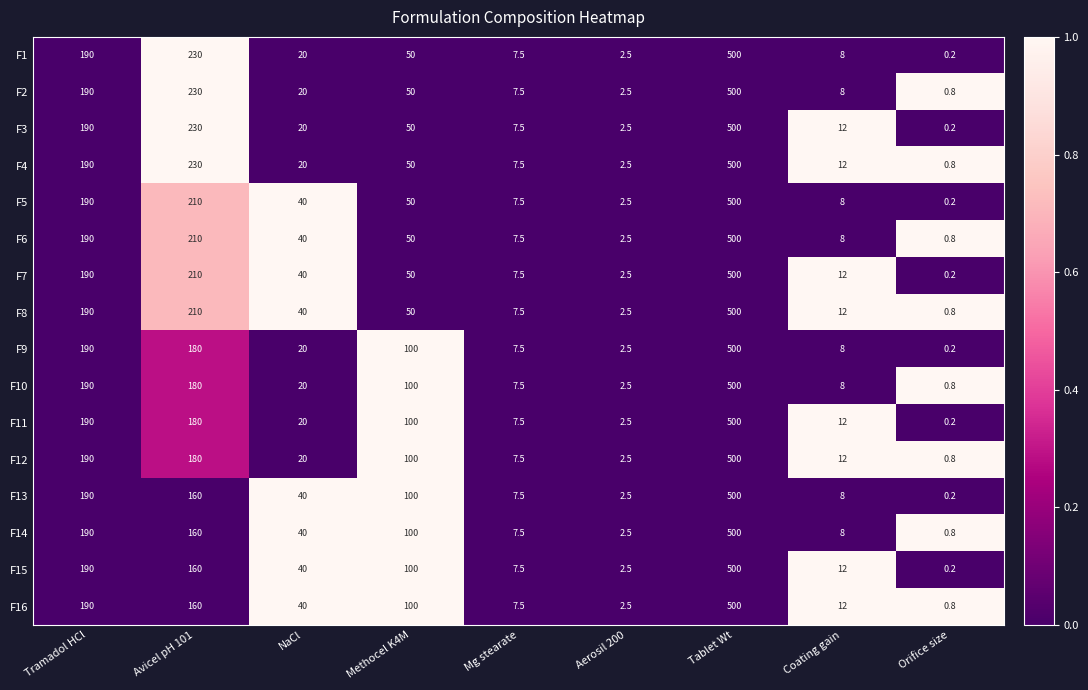

What is the difference between the second highest and second lowest values in the F9 series?

187.5